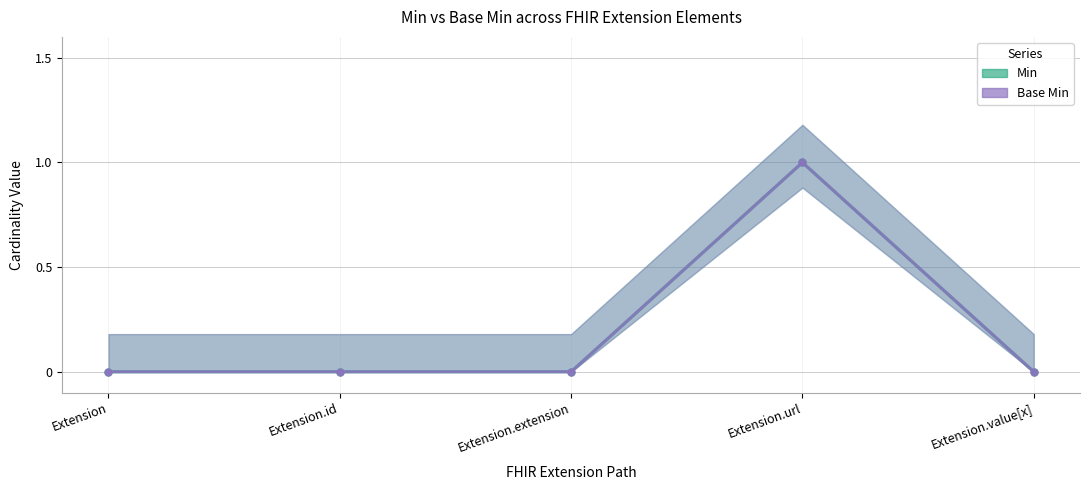

True or false: Min and Base Min intersect in this chart.

False